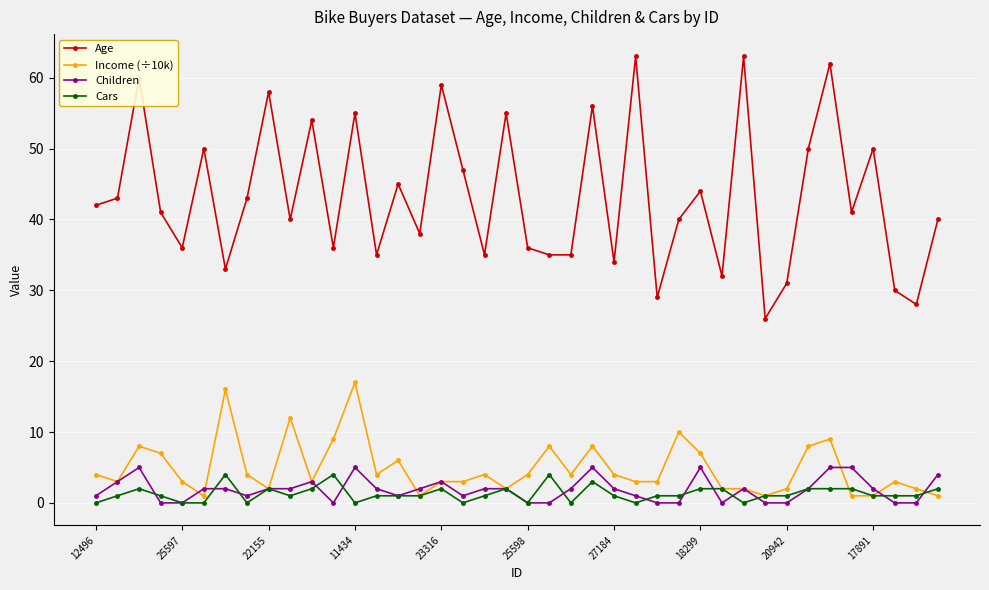

True or false: Age and Children intersect in this chart.

False